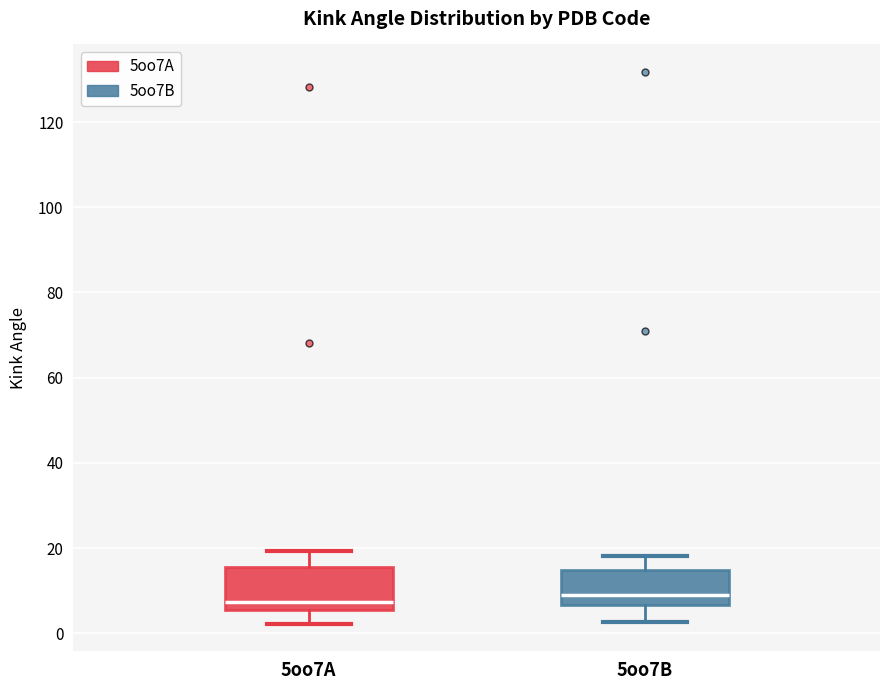

Where does the median line of the box for 5oo7A sit on the y-axis? The values are not printed on the chart, so give them approximately, as read against the axis.

8